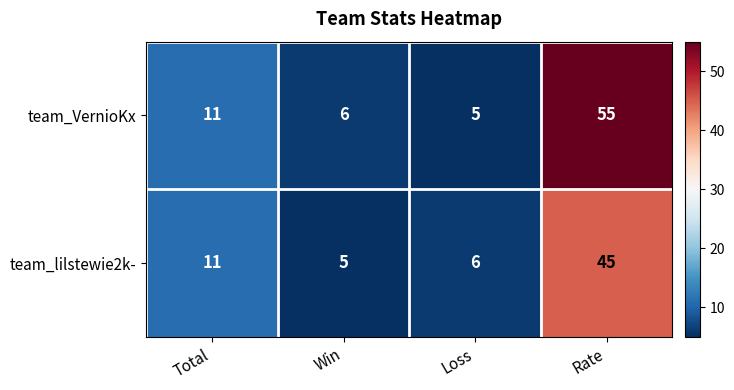

What is the sum of the team_lilstewie2k- values at Rate and Loss?

51